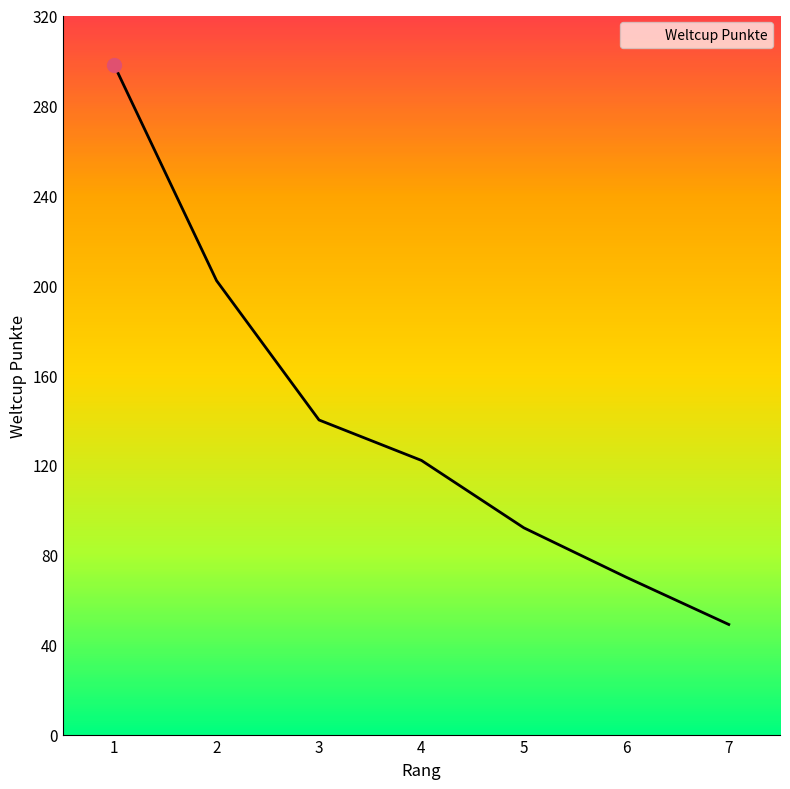

List the labels in order of value, smallest first.

7, 6, 5, 4, 3, 2, 1